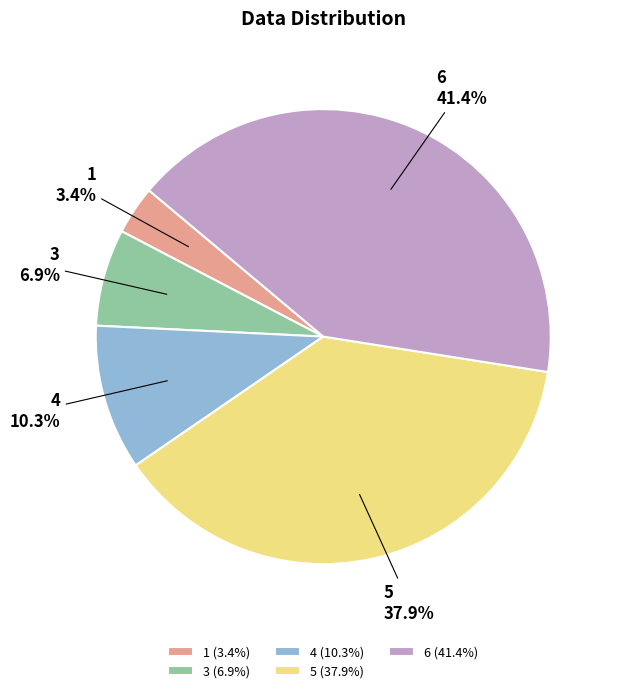

How many segments does this pie chart have?

5